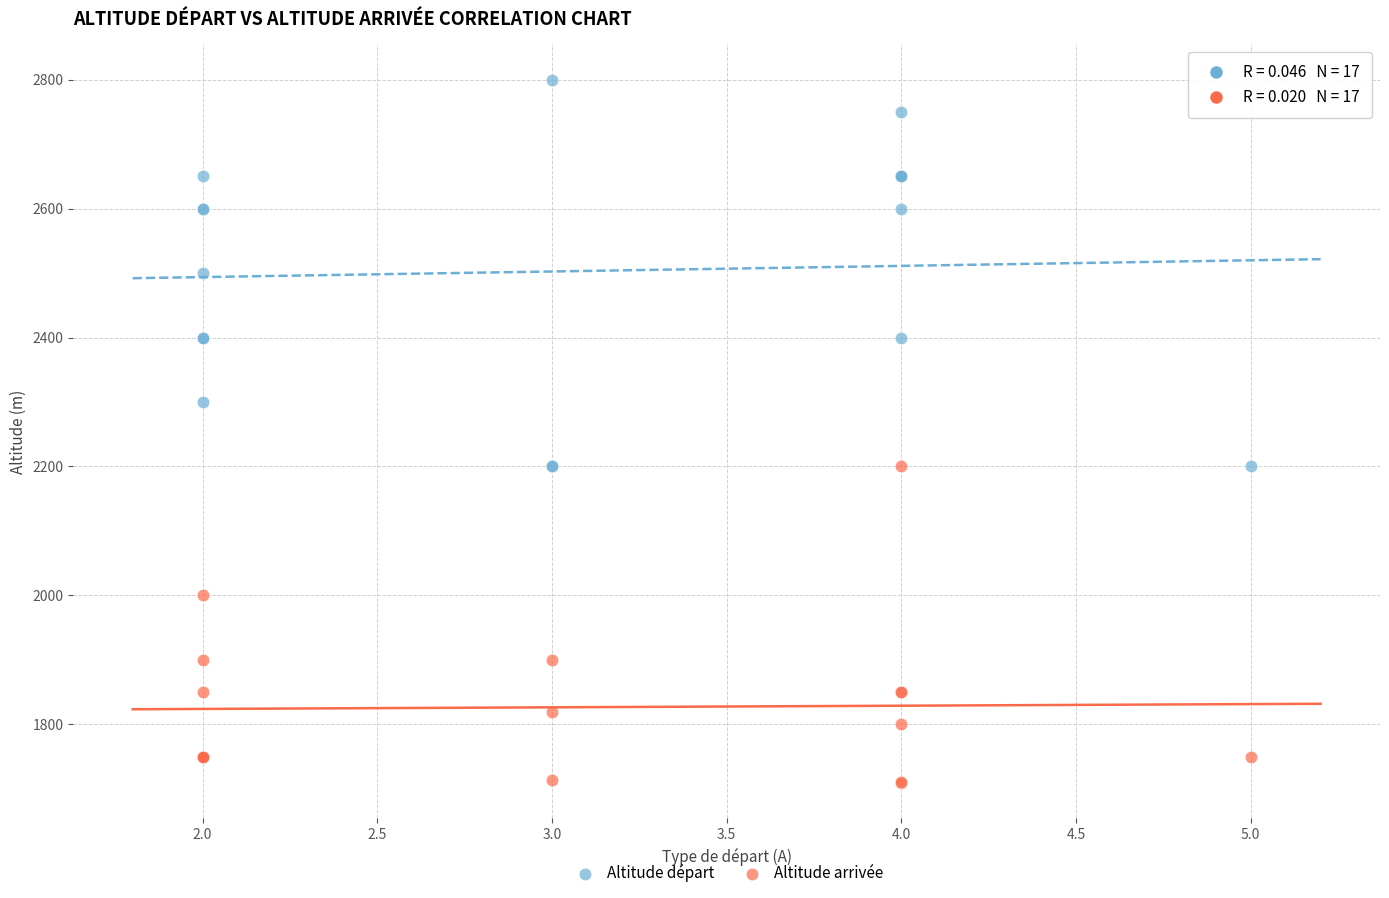

Which series has the largest Y range (max minus min)?

Altitude départ